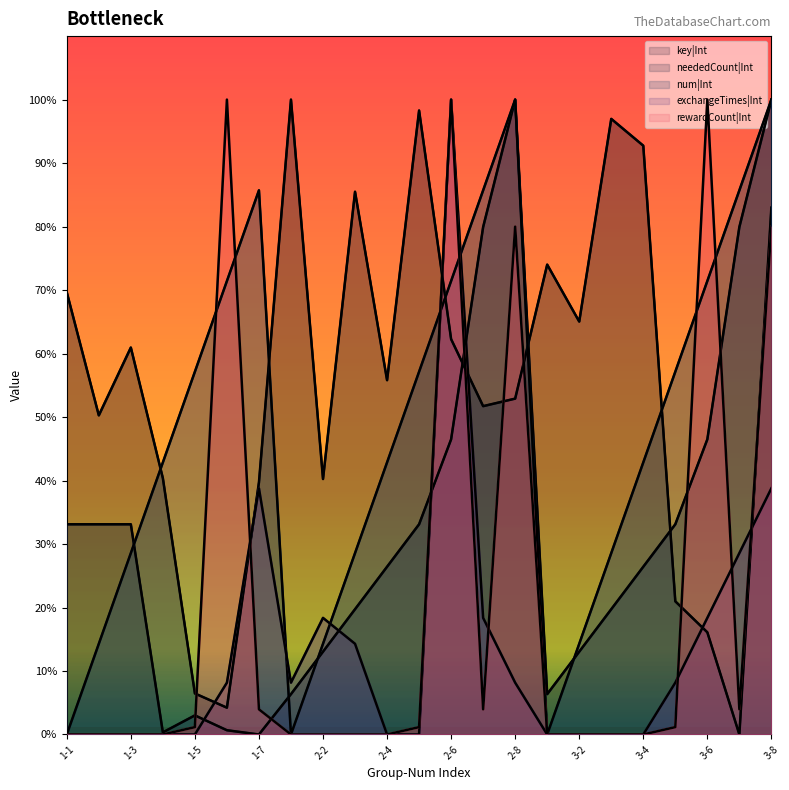

What is the difference between the rewardCount|Int values at 3-4 and 1-6?

100.0